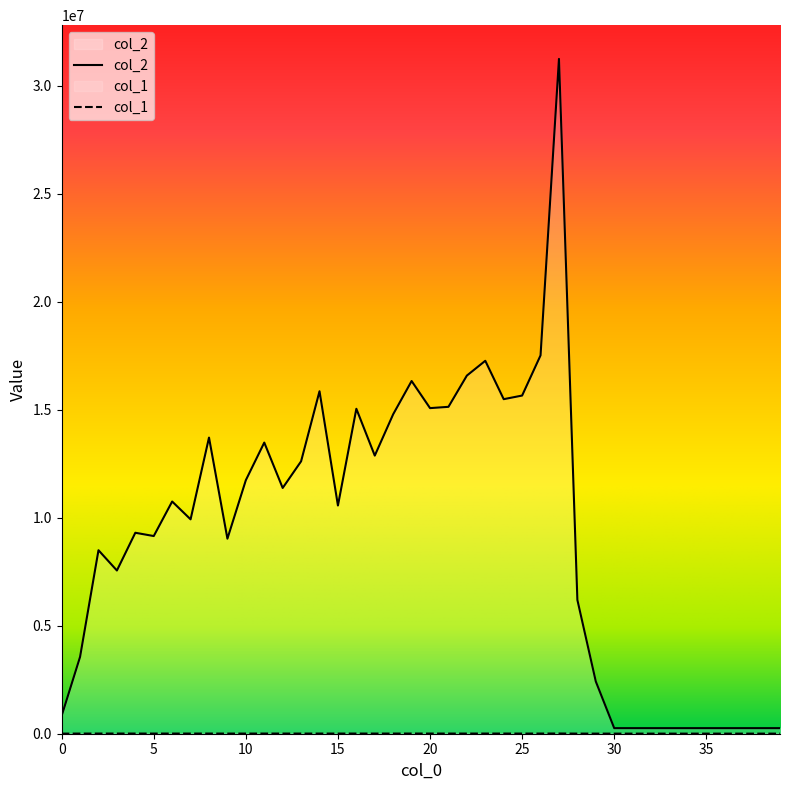

What is the highest value of the col_2 series?

31252263